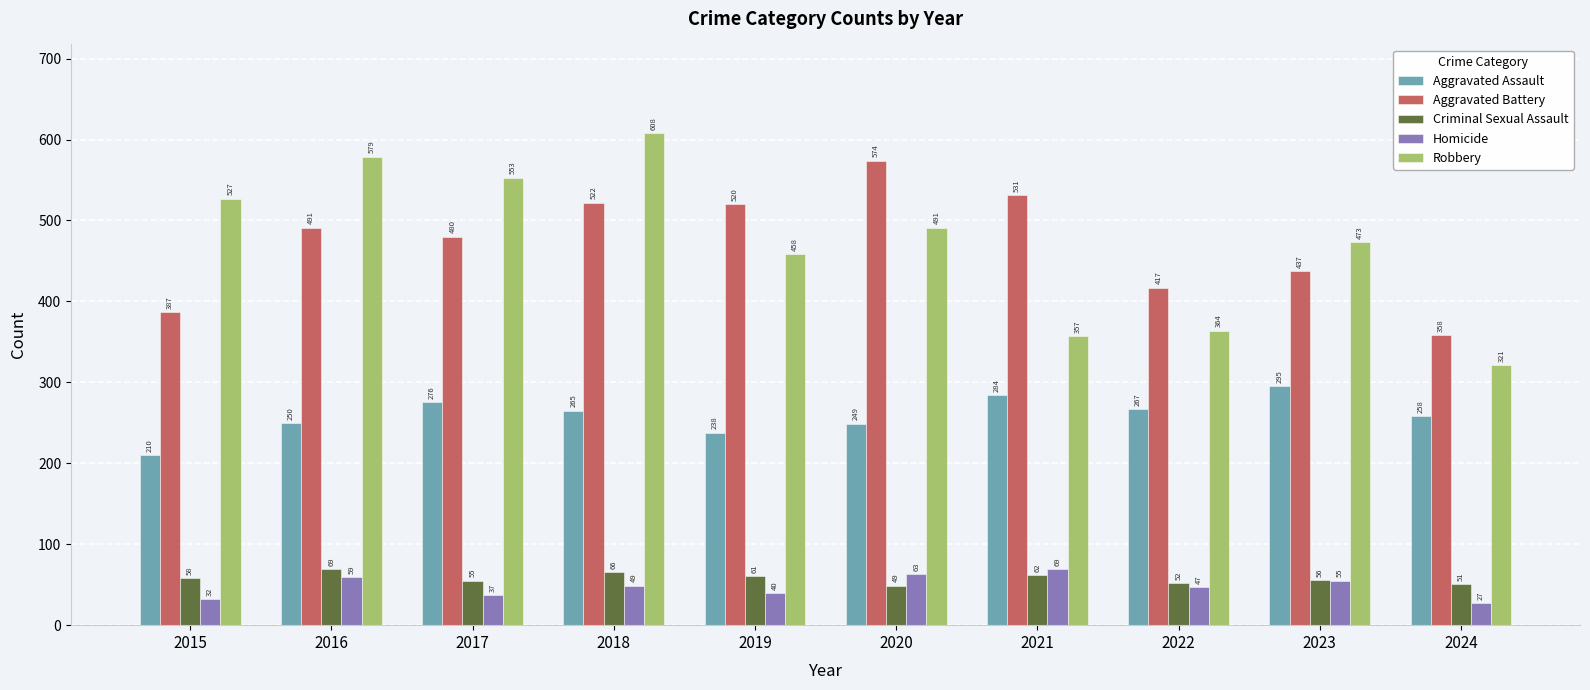

Which series has the widest spread of values?

Robbery